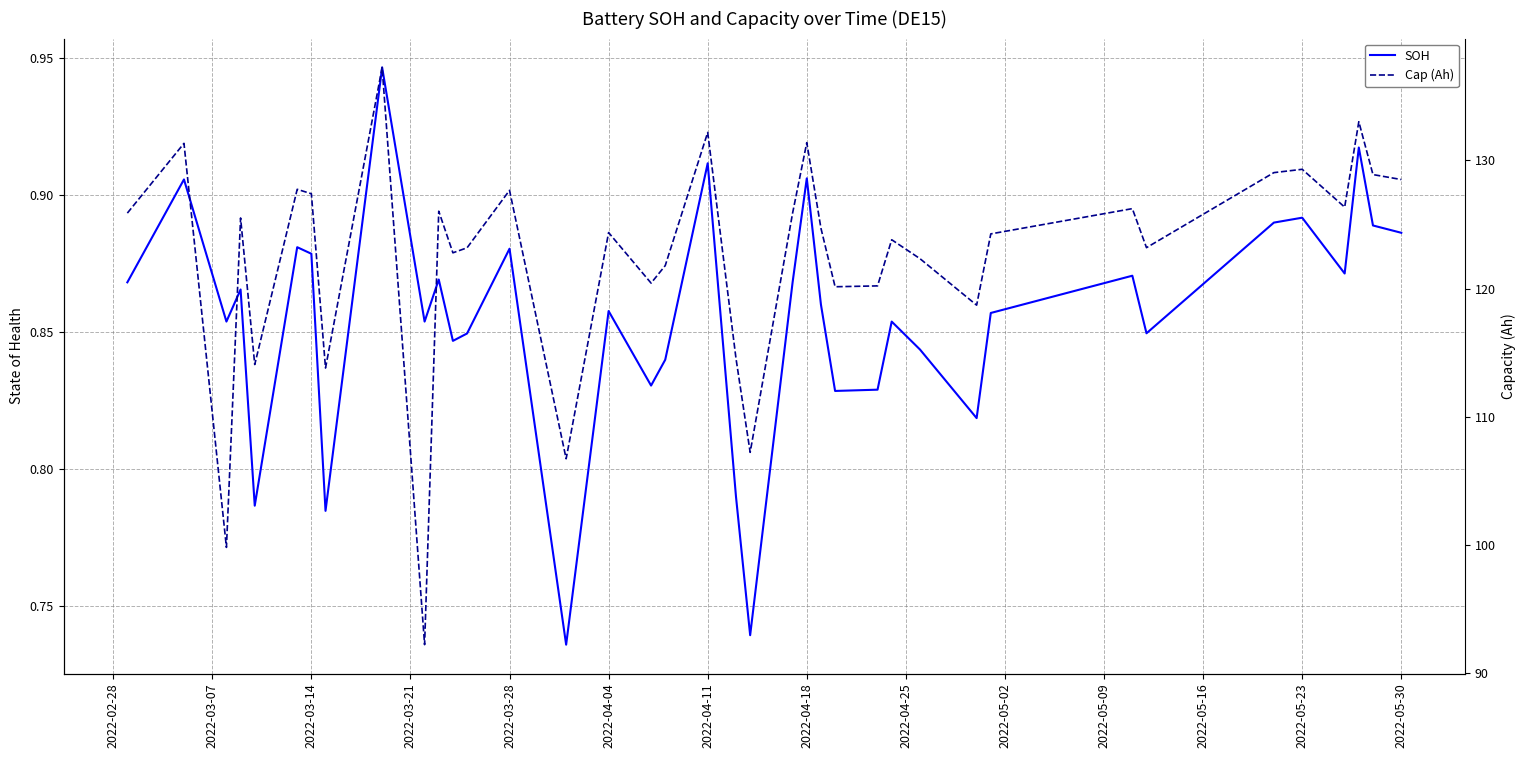

What is the difference between the maximum and minimum values in the SOH series?

0.2